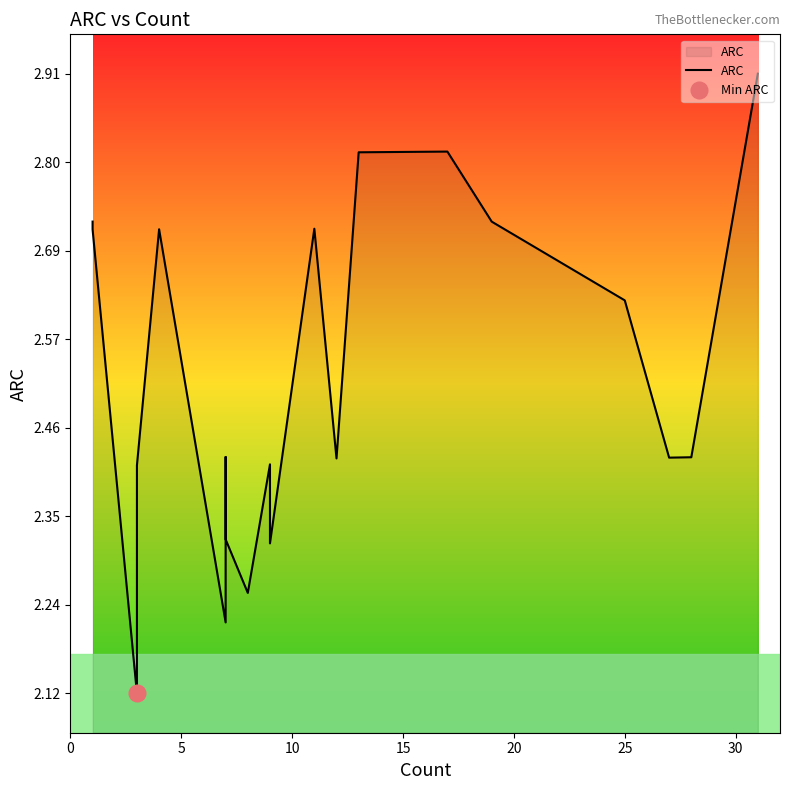

How many interior local peaks (higher than both neighbors) does the data have?

5